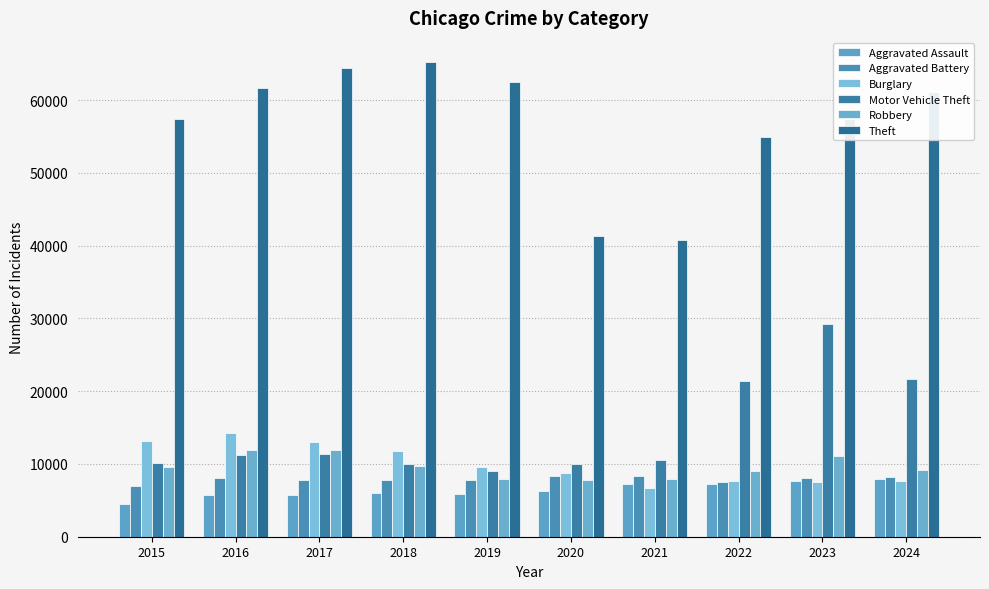

Does the chart contain any negative values?

No